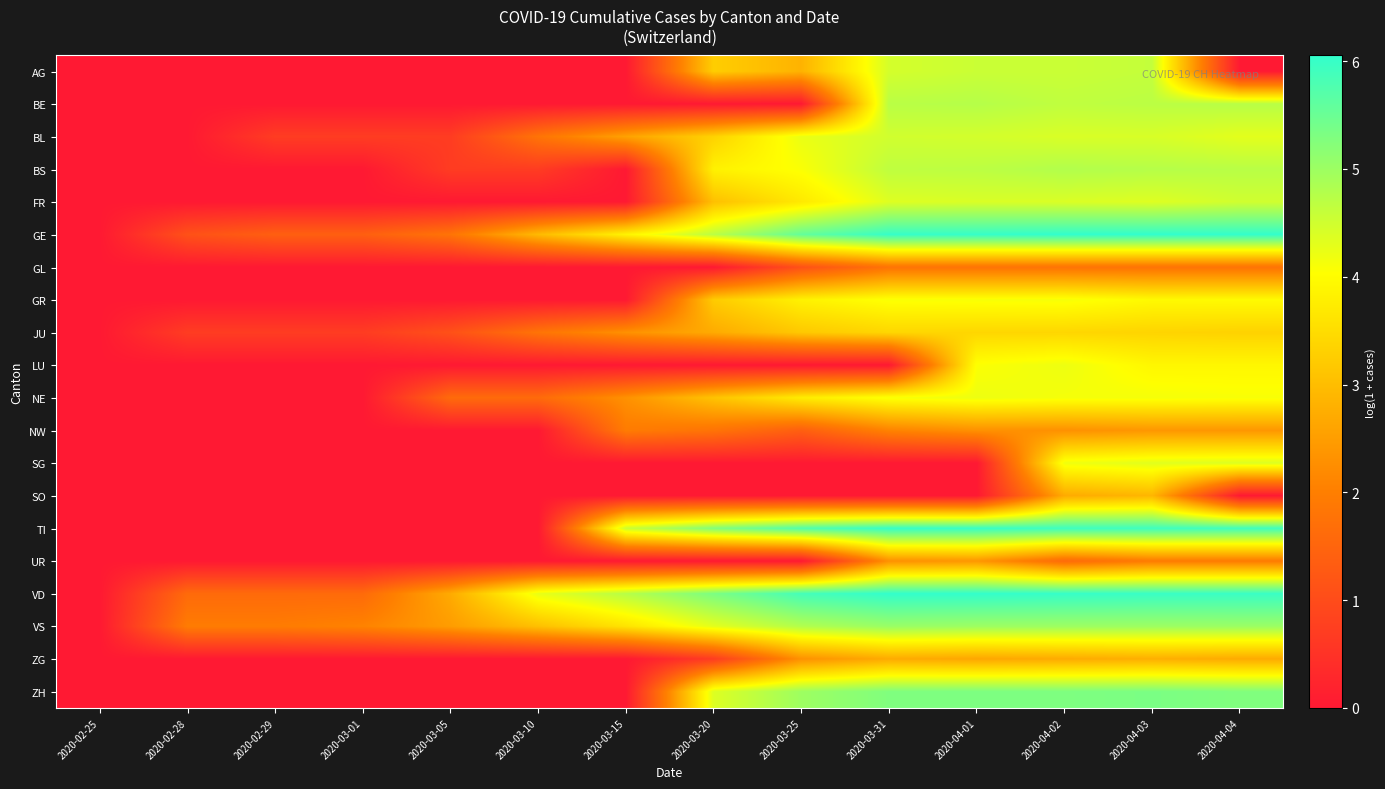

Reading left to right, list all the values displayed in this chart.

AG: 2020-02-25=0.0	2020-02-28=0.0	2020-02-29=0.0	2020-03-01=0.0	2020-03-05=0.0	2020-03-10=0.0	2020-03-15=0.0	2020-03-20=3.3	2020-03-25=2.8	2020-03-31=4.5	2020-04-01=4.6	2020-04-02=4.6	2020-04-03=4.6	2020-04-04=0.0
BE: 2020-02-25=0.0	2020-02-28=0.0	2020-02-29=0.0	2020-03-01=0.0	2020-03-05=0.0	2020-03-10=0.0	2020-03-15=0.0	2020-03-20=0.0	2020-03-25=0.0	2020-03-31=4.7	2020-04-01=4.8	2020-04-02=4.7	2020-04-03=4.7	2020-04-04=4.7
BL: 2020-02-25=0.0	2020-02-28=0.0	2020-02-29=0.7	2020-03-01=0.7	2020-03-05=0.7	2020-03-10=1.8	2020-03-15=2.6	2020-03-20=3.3	2020-03-25=4.2	2020-03-31=4.5	2020-04-01=4.5	2020-04-02=4.4	2020-04-03=4.4	2020-04-04=4.3
BS: 2020-02-25=0.0	2020-02-28=0.0	2020-02-29=0.0	2020-03-01=0.0	2020-03-05=0.7	2020-03-10=0.7	2020-03-15=0.0	2020-03-20=3.8	2020-03-25=4.1	2020-03-31=4.7	2020-04-01=4.7	2020-04-02=4.8	2020-04-03=4.8	2020-04-04=4.7
FR: 2020-02-25=0.0	2020-02-28=0.0	2020-02-29=0.0	2020-03-01=0.0	2020-03-05=0.0	2020-03-10=0.0	2020-03-15=0.0	2020-03-20=3.0	2020-03-25=3.7	2020-03-31=4.4	2020-04-01=4.4	2020-04-02=4.4	2020-04-03=4.4	2020-04-04=4.5
GE: 2020-02-25=0.0	2020-02-28=1.1	2020-02-29=1.4	2020-03-01=1.4	2020-03-05=1.8	2020-03-10=2.9	2020-03-15=3.9	2020-03-20=4.7	2020-03-25=5.6	2020-03-31=6.0	2020-04-01=6.0	2020-04-02=6.1	2020-04-03=6.1	2020-04-04=6.0
GL: 2020-02-25=0.0	2020-02-28=0.0	2020-02-29=0.0	2020-03-01=0.0	2020-03-05=0.0	2020-03-10=0.0	2020-03-15=0.0	2020-03-20=0.0	2020-03-25=1.1	2020-03-31=1.8	2020-04-01=1.8	2020-04-02=1.8	2020-04-03=1.8	2020-04-04=1.8
GR: 2020-02-25=0.0	2020-02-28=0.0	2020-02-29=0.0	2020-03-01=0.0	2020-03-05=0.0	2020-03-10=0.0	2020-03-15=0.0	2020-03-20=3.2	2020-03-25=3.8	2020-03-31=4.1	2020-04-01=4.1	2020-04-02=4.1	2020-04-03=4.0	2020-04-04=4.0
JU: 2020-02-25=0.0	2020-02-28=0.7	2020-02-29=0.7	2020-03-01=0.7	2020-03-05=1.1	2020-03-10=1.8	2020-03-15=2.3	2020-03-20=2.7	2020-03-25=3.2	2020-03-31=3.4	2020-04-01=3.4	2020-04-02=3.4	2020-04-03=3.4	2020-04-04=3.3
LU: 2020-02-25=0.0	2020-02-28=0.0	2020-02-29=0.0	2020-03-01=0.0	2020-03-05=0.0	2020-03-10=0.0	2020-03-15=0.0	2020-03-20=0.0	2020-03-25=0.0	2020-03-31=0.0	2020-04-01=4.1	2020-04-02=4.2	2020-04-03=3.9	2020-04-04=3.9
NE: 2020-02-25=0.0	2020-02-28=0.0	2020-02-29=0.0	2020-03-01=0.0	2020-03-05=1.6	2020-03-10=1.6	2020-03-15=2.3	2020-03-20=3.1	2020-03-25=3.7	2020-03-31=4.1	2020-04-01=4.2	2020-04-02=4.1	2020-04-03=4.1	2020-04-04=4.1
NW: 2020-02-25=0.0	2020-02-28=0.0	2020-02-29=0.0	2020-03-01=0.0	2020-03-05=0.0	2020-03-10=0.0	2020-03-15=1.9	2020-03-20=1.8	2020-03-25=1.4	2020-03-31=2.1	2020-04-01=2.3	2020-04-02=2.3	2020-04-03=2.4	2020-04-04=2.4
SG: 2020-02-25=0.0	2020-02-28=0.0	2020-02-29=0.0	2020-03-01=0.0	2020-03-05=0.0	2020-03-10=0.0	2020-03-15=0.0	2020-03-20=0.0	2020-03-25=0.0	2020-03-31=0.0	2020-04-01=0.0	2020-04-02=4.2	2020-04-03=4.3	2020-04-04=4.4
SO: 2020-02-25=0.0	2020-02-28=0.0	2020-02-29=0.0	2020-03-01=0.0	2020-03-05=0.0	2020-03-10=0.0	2020-03-15=0.0	2020-03-20=0.0	2020-03-25=0.0	2020-03-31=0.0	2020-04-01=0.0	2020-04-02=2.7	2020-04-03=2.9	2020-04-04=0.0
TI: 2020-02-25=0.0	2020-02-28=0.0	2020-02-29=0.0	2020-03-01=0.0	2020-03-05=0.0	2020-03-10=0.0	2020-03-15=4.5	2020-03-20=5.3	2020-03-25=5.7	2020-03-31=6.0	2020-04-01=6.0	2020-04-02=5.9	2020-04-03=5.9	2020-04-04=5.9
UR: 2020-02-25=0.0	2020-02-28=0.0	2020-02-29=0.0	2020-03-01=0.0	2020-03-05=0.0	2020-03-10=0.0	2020-03-15=0.0	2020-03-20=0.0	2020-03-25=0.0	2020-03-31=2.3	2020-04-01=2.4	2020-04-02=1.6	2020-04-03=1.9	2020-04-04=1.9
VD: 2020-02-25=0.0	2020-02-28=1.6	2020-02-29=1.6	2020-03-01=1.6	2020-03-05=2.7	2020-03-10=4.2	2020-03-15=4.7	2020-03-20=5.3	2020-03-25=5.9	2020-03-31=6.0	2020-04-01=6.0	2020-04-02=6.0	2020-04-03=6.0	2020-04-04=6.0
VS: 2020-02-25=0.0	2020-02-28=1.9	2020-02-29=1.9	2020-03-01=2.1	2020-03-05=2.5	2020-03-10=3.0	2020-03-15=3.6	2020-03-20=4.3	2020-03-25=4.8	2020-03-31=5.0	2020-04-01=5.0	2020-04-02=5.0	2020-04-03=5.0	2020-04-04=5.0
ZG: 2020-02-25=0.0	2020-02-28=0.0	2020-02-29=0.0	2020-03-01=0.0	2020-03-05=0.0	2020-03-10=0.0	2020-03-15=0.0	2020-03-20=0.7	2020-03-25=2.3	2020-03-31=2.7	2020-04-01=2.6	2020-04-02=2.7	2020-04-03=2.8	2020-04-04=2.7
ZH: 2020-02-25=0.0	2020-02-28=0.0	2020-02-29=0.0	2020-03-01=0.0	2020-03-05=0.0	2020-03-10=0.0	2020-03-15=0.0	2020-03-20=4.4	2020-03-25=5.0	2020-03-31=5.3	2020-04-01=5.3	2020-04-02=5.3	2020-04-03=5.3	2020-04-04=5.3